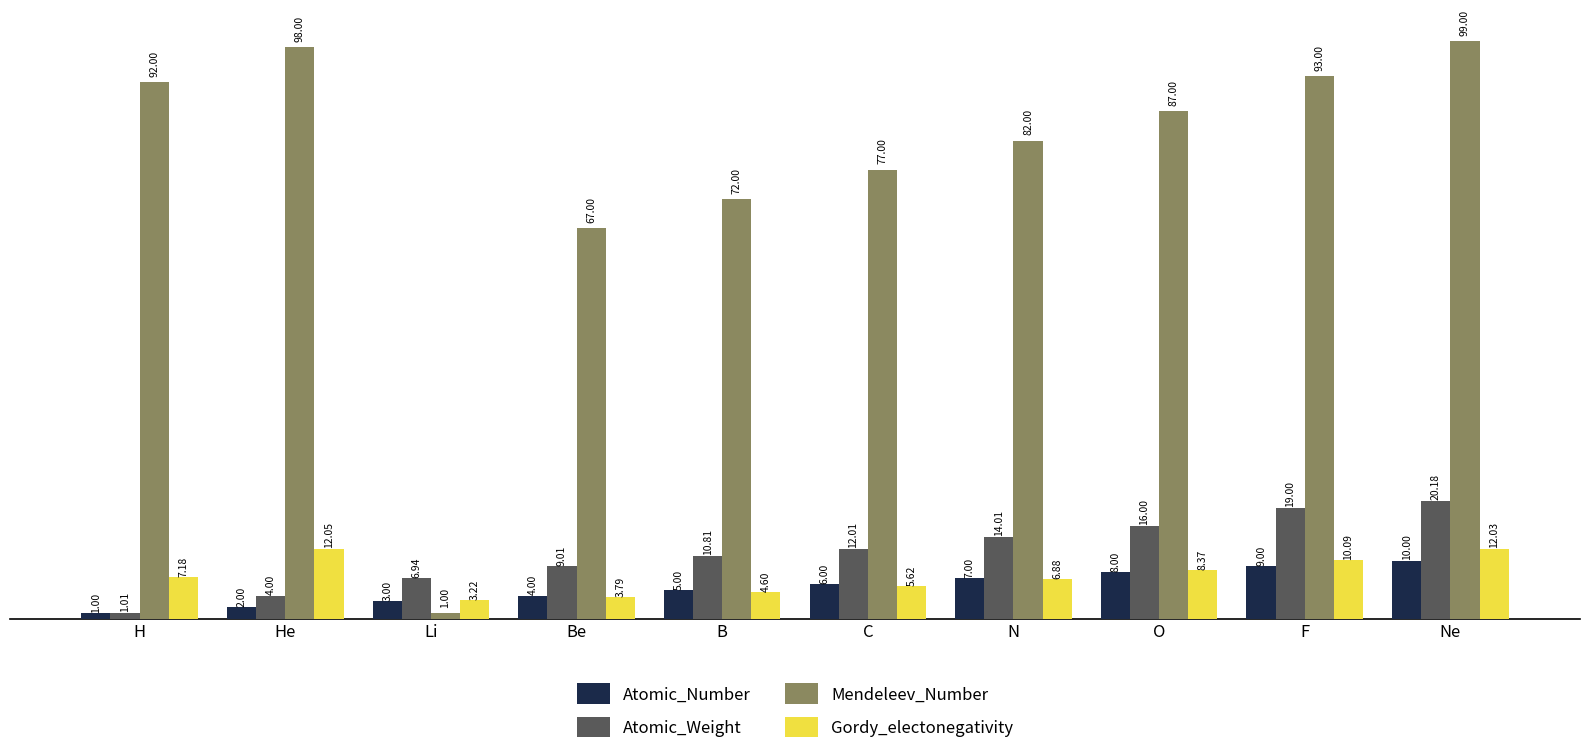

Rank the series at Li from lowest to highest value.

Mendeleev_Number, Atomic_Number, Gordy_electonegativity, Atomic_Weight